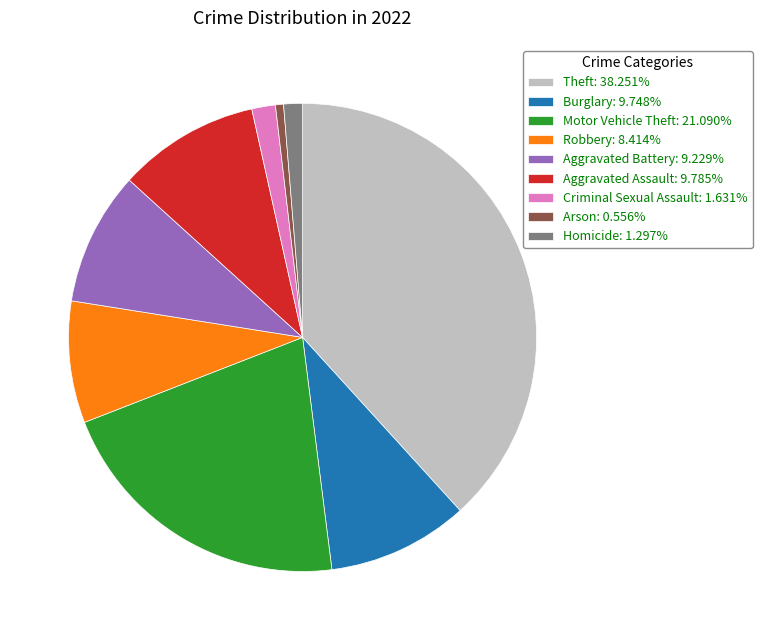

Does Theft: 38.251% represent more than half of the total?

No